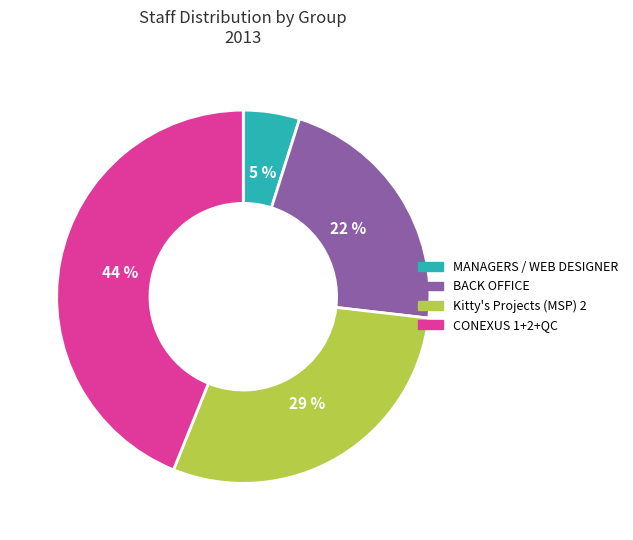

Is there any slice that represents more than half of the pie?

No